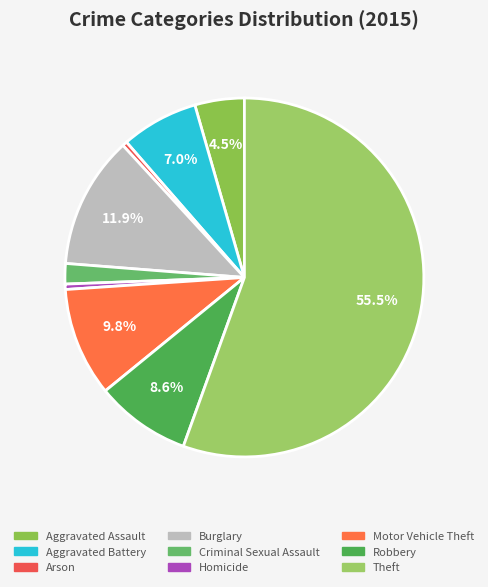

How many segments does this pie chart have?

9